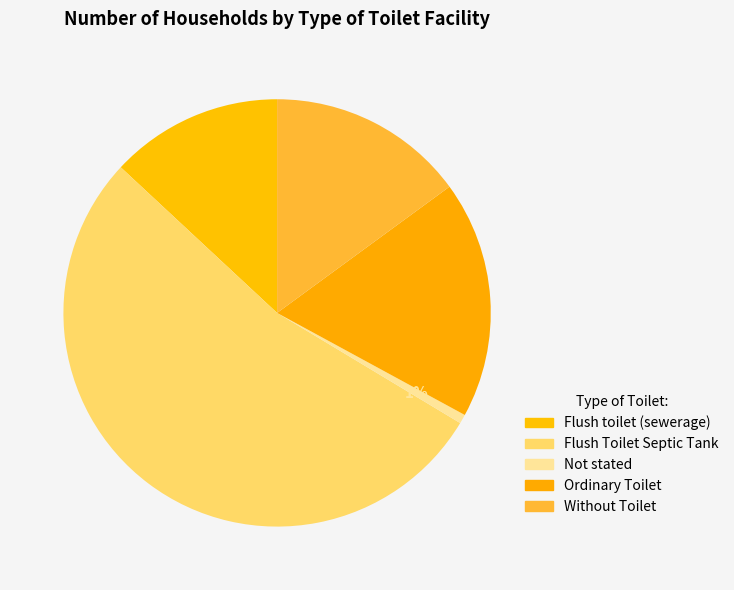

How many slices are in this pie chart?

5